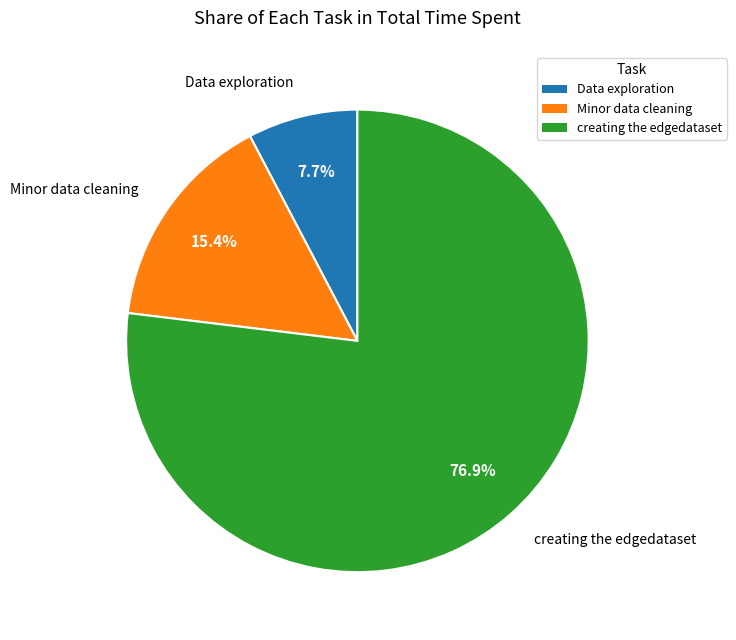

To the nearest percent, what portion does Minor data cleaning represent?

15%